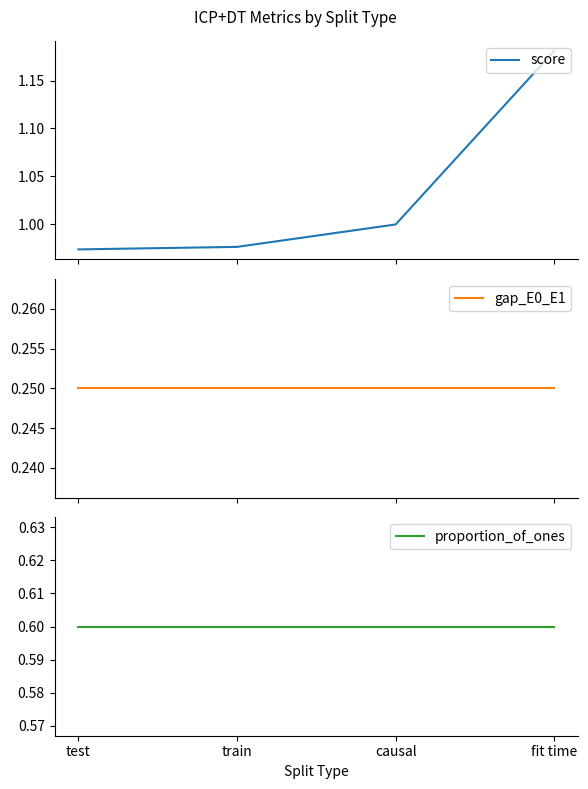

How many lines are shown in the chart?

3